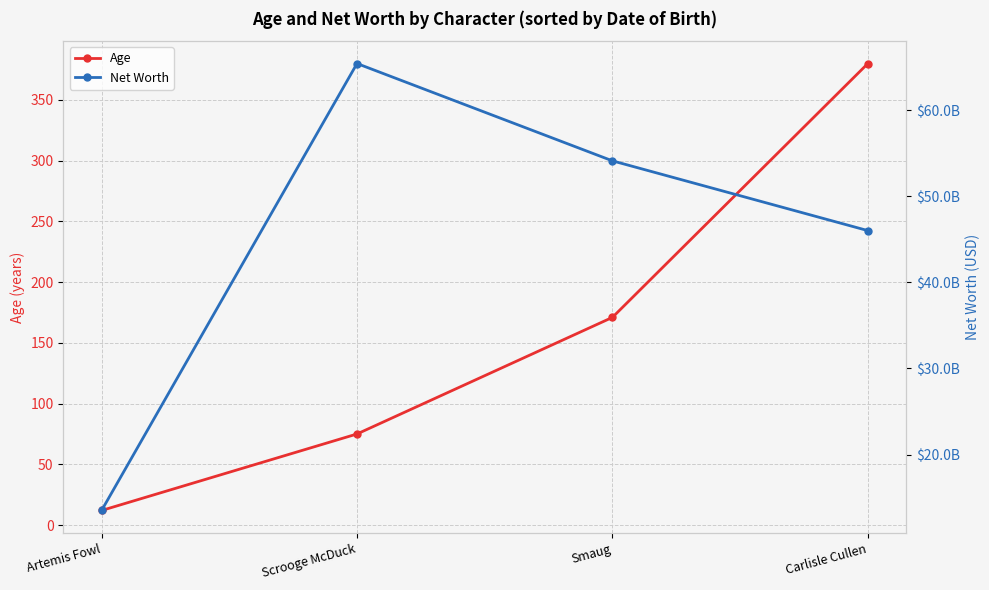

How many Net Worth values are between 46000000000 and 65400000000?

3